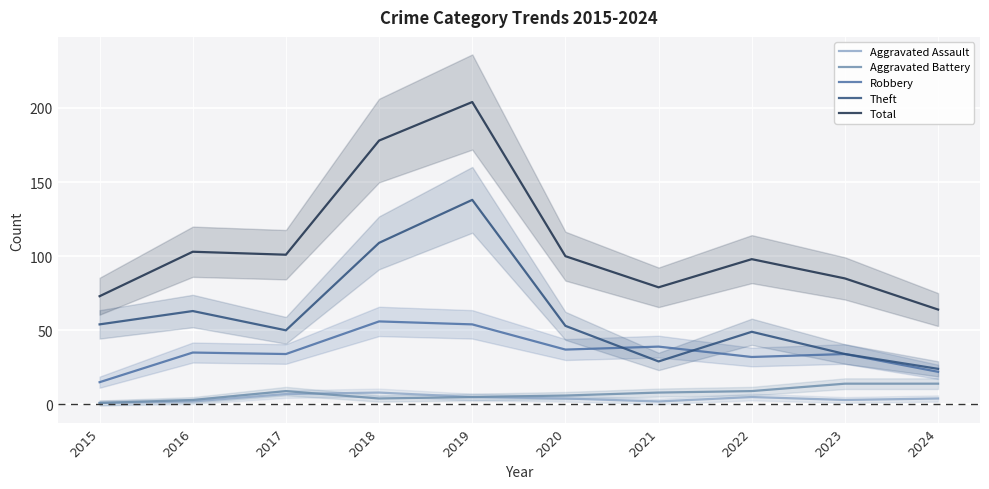

Reading left to right, list all the values displayed in this chart.

Aggravated Assault: 2015=1	2016=2	2017=7	2018=8	2019=5	2020=4	2021=2	2022=5	2023=3	2024=4
Aggravated Battery: 2015=1	2016=3	2017=9	2018=4	2019=5	2020=6	2021=8	2022=9	2023=14	2024=14
Robbery: 2015=15	2016=35	2017=34	2018=56	2019=54	2020=37	2021=39	2022=32	2023=34	2024=22
Theft: 2015=54	2016=63	2017=50	2018=109	2019=138	2020=53	2021=29	2022=49	2023=34	2024=24
Total: 2015=73	2016=103	2017=101	2018=178	2019=204	2020=100	2021=79	2022=98	2023=85	2024=64